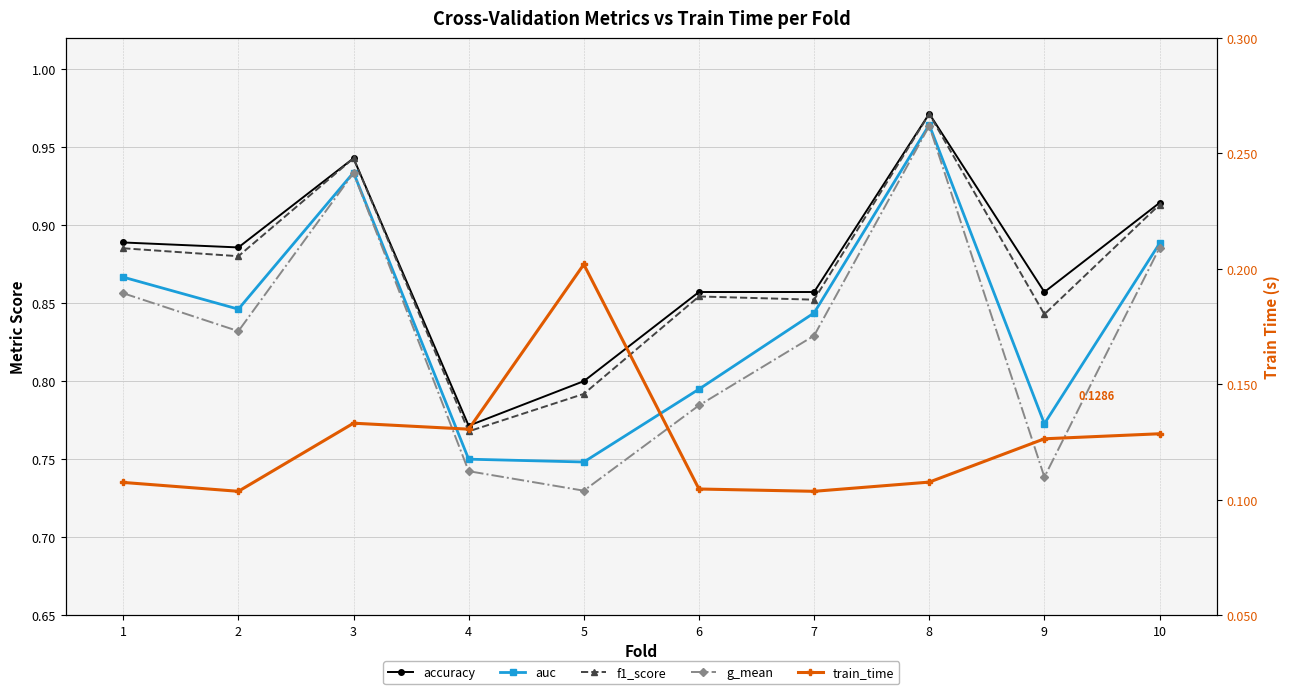

Rank the series by their maximum value, from lowest to highest.

train_time, g_mean, auc, f1_score, accuracy